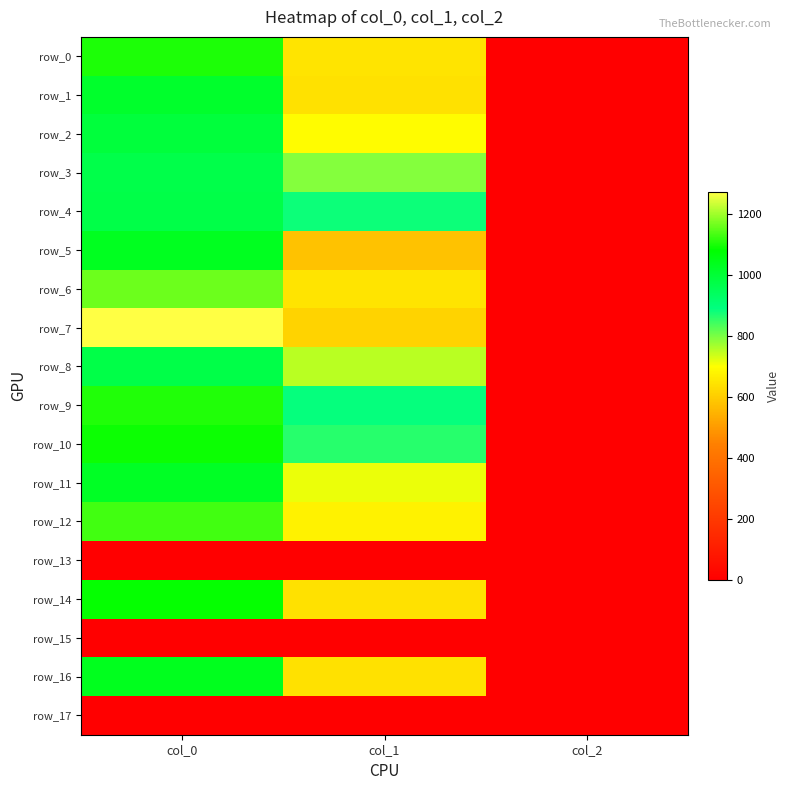

How many values in the row_16 series exceed 641?

2